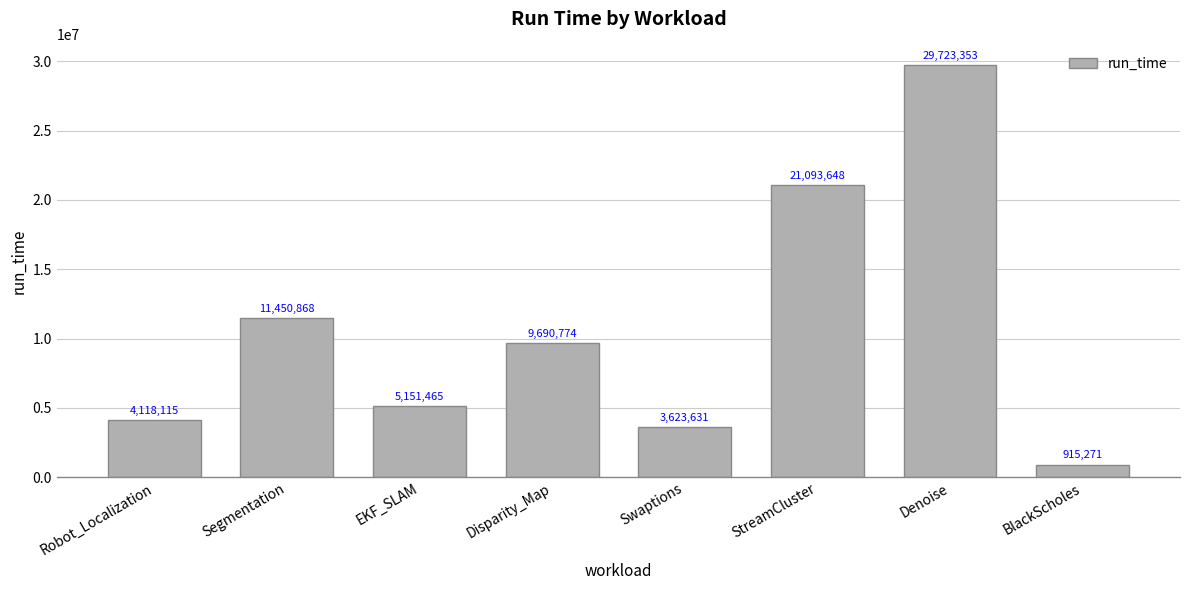

What position from the left is Segmentation?

2